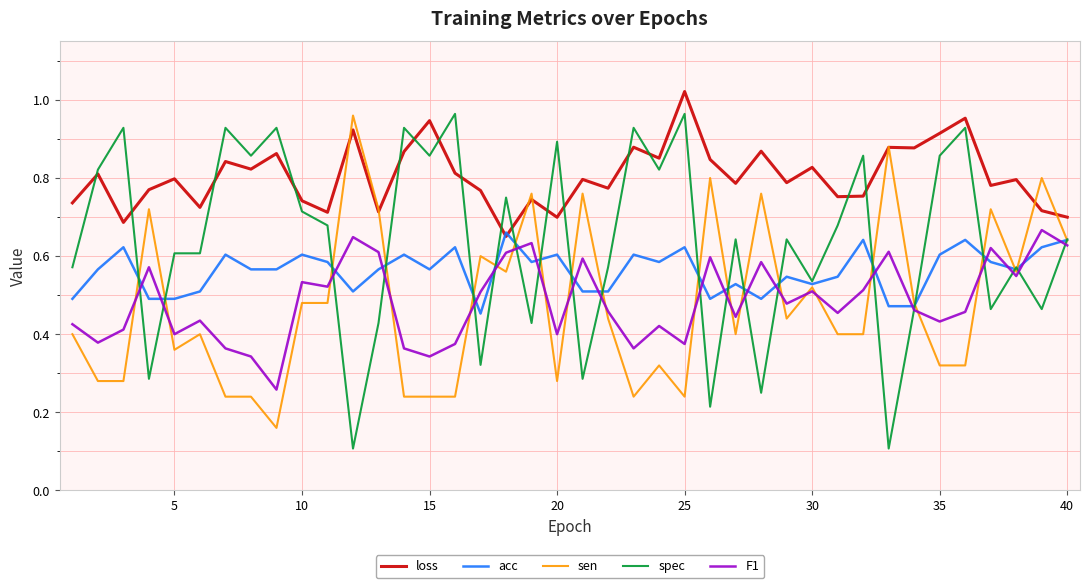

True or false: sen and F1 intersect in this chart.

True